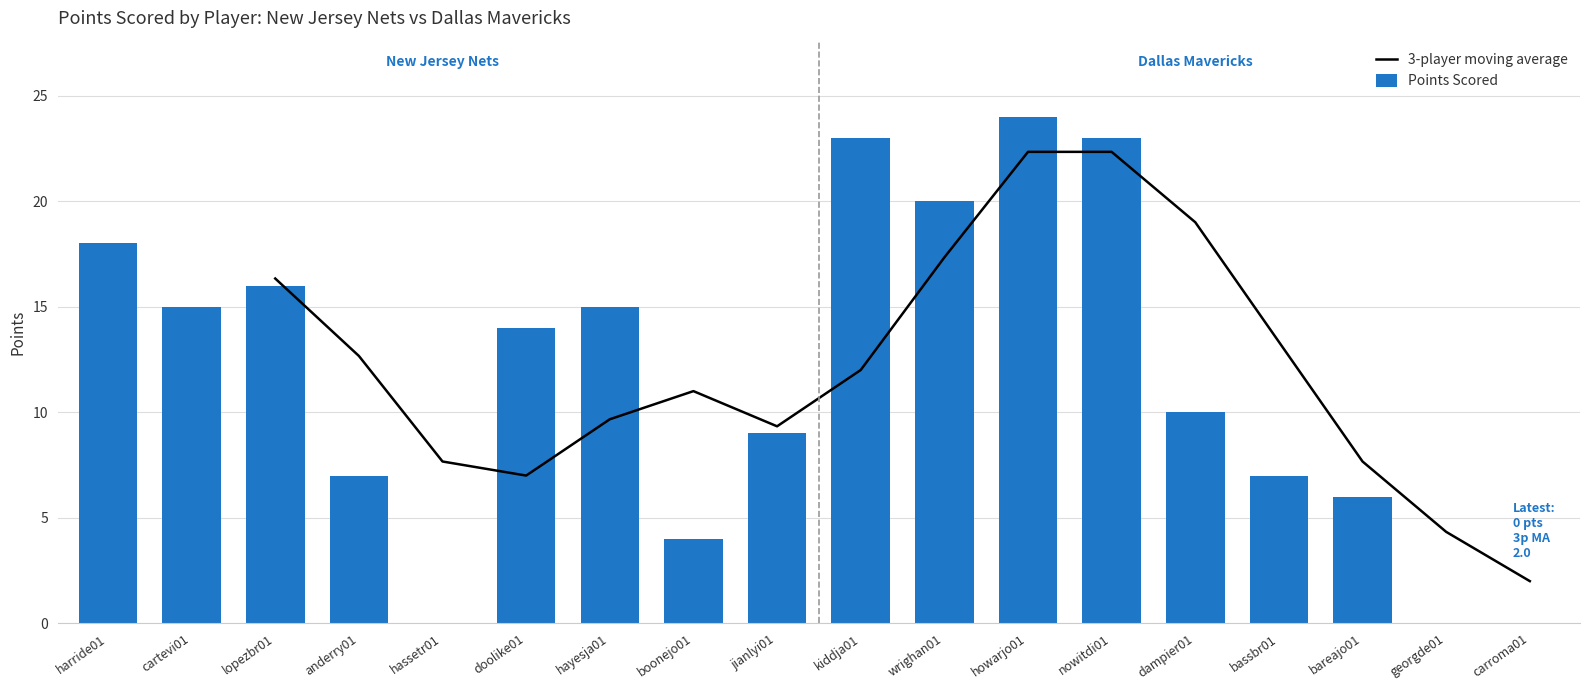

What is the difference between the maximum and minimum values in the Points Scored series?

24.0